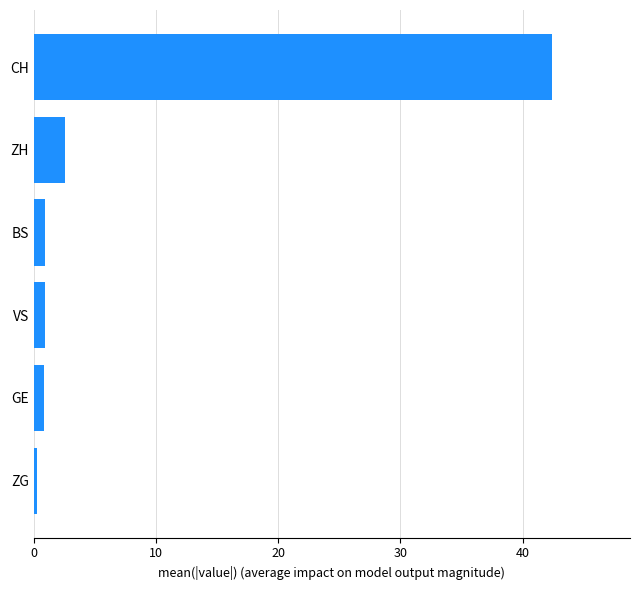

The chart shows a value of 20.9 at CH. True or false?

False